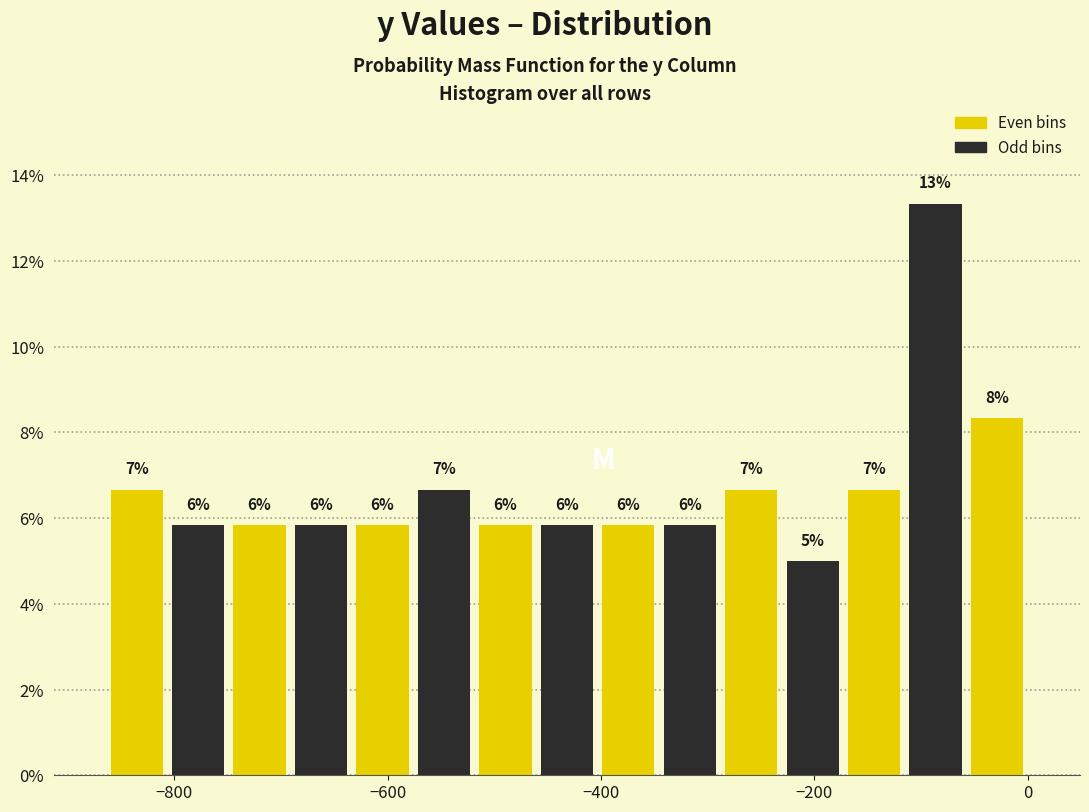

Read against the x-axis, roughly where is the centre of the tallest bar?

-80